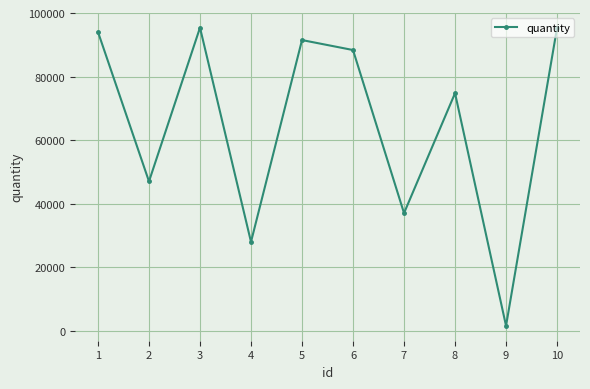

What is the average value?

65286